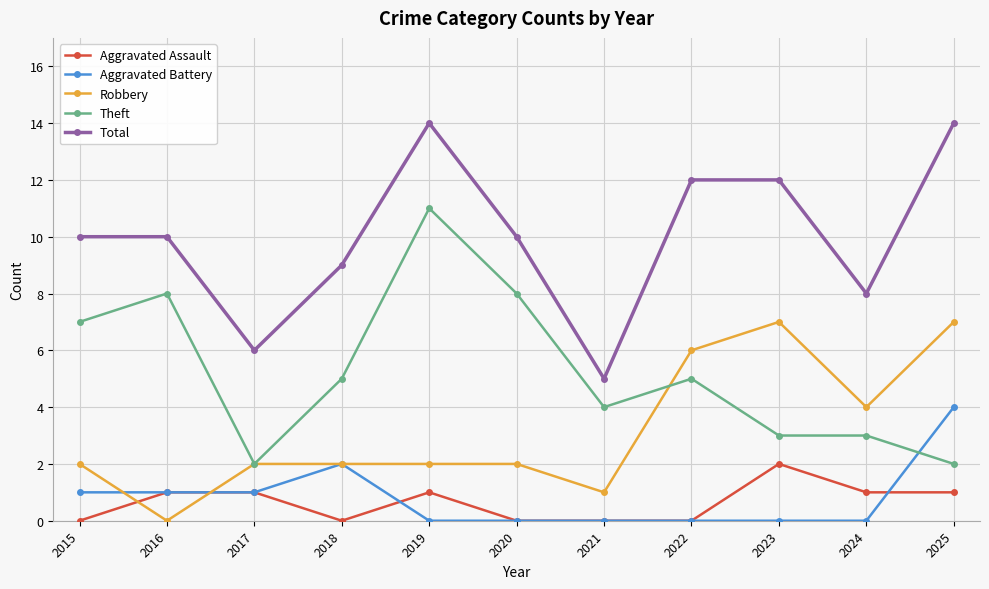

How many lines are shown in the chart?

5